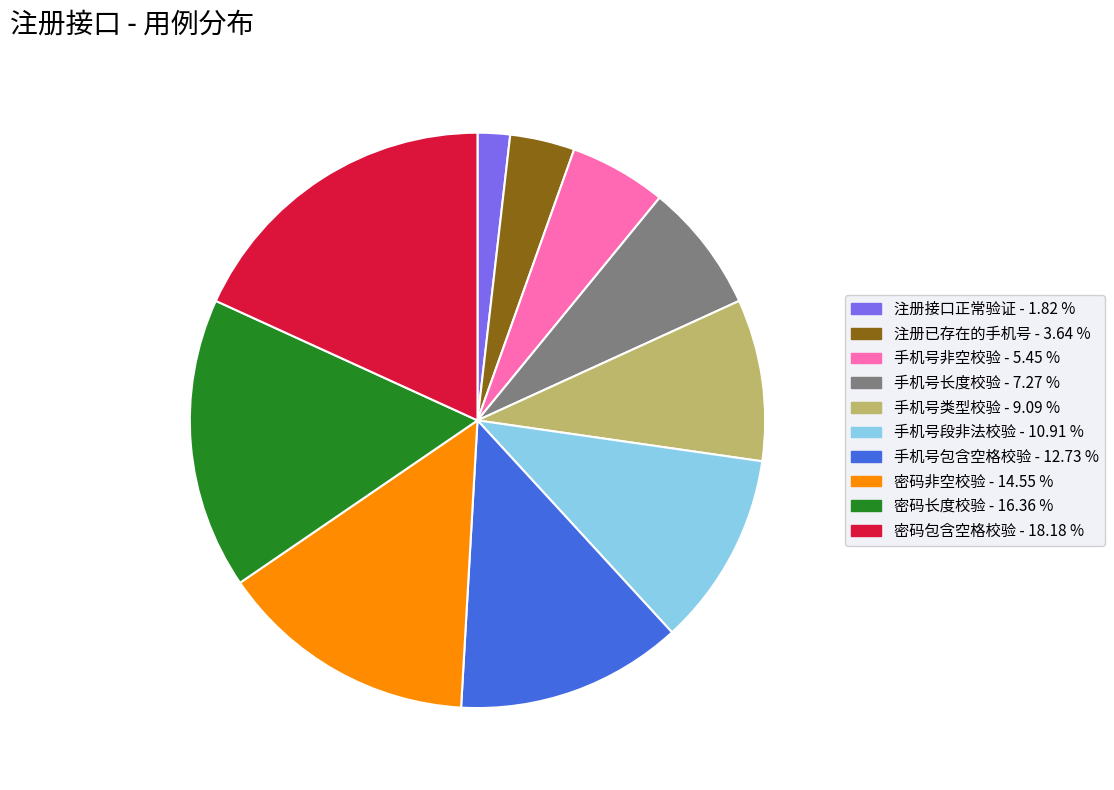

Does 密码长度校验 represent more than half of the total?

No